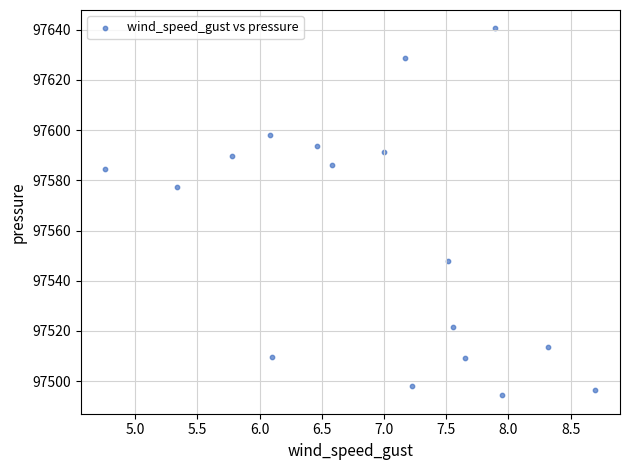

What is the range of X values (max minus min)?

3.9